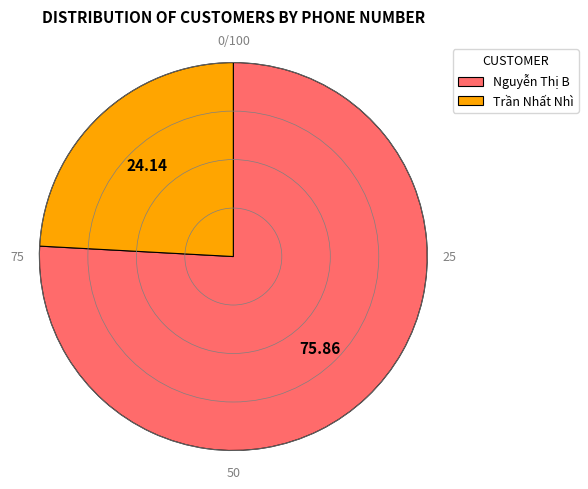

Which category accounts for the majority?

Nguyễn Thị B